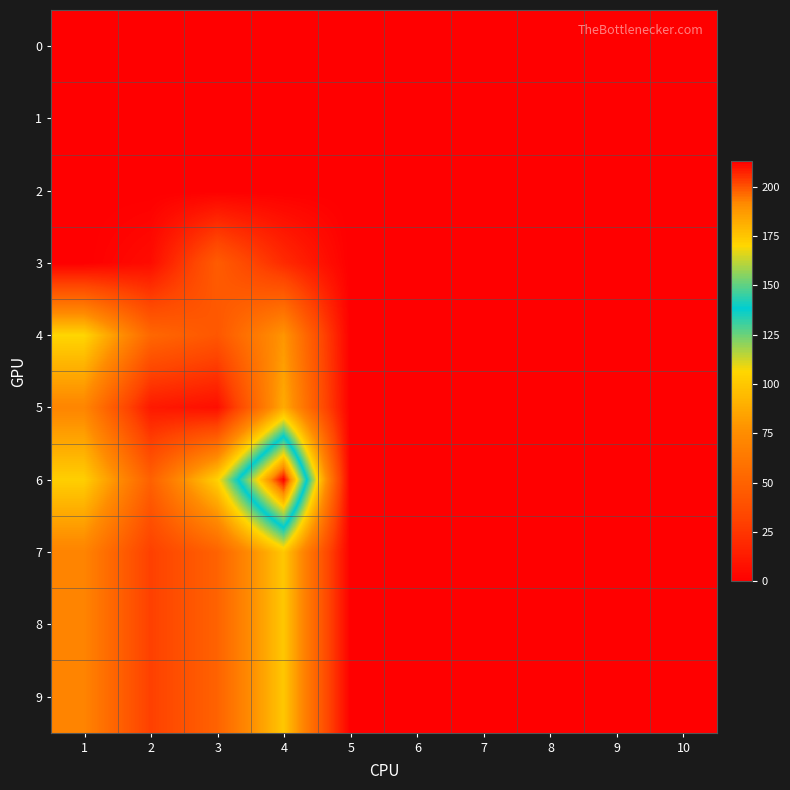

What is the maximum value shown in the chart?

213